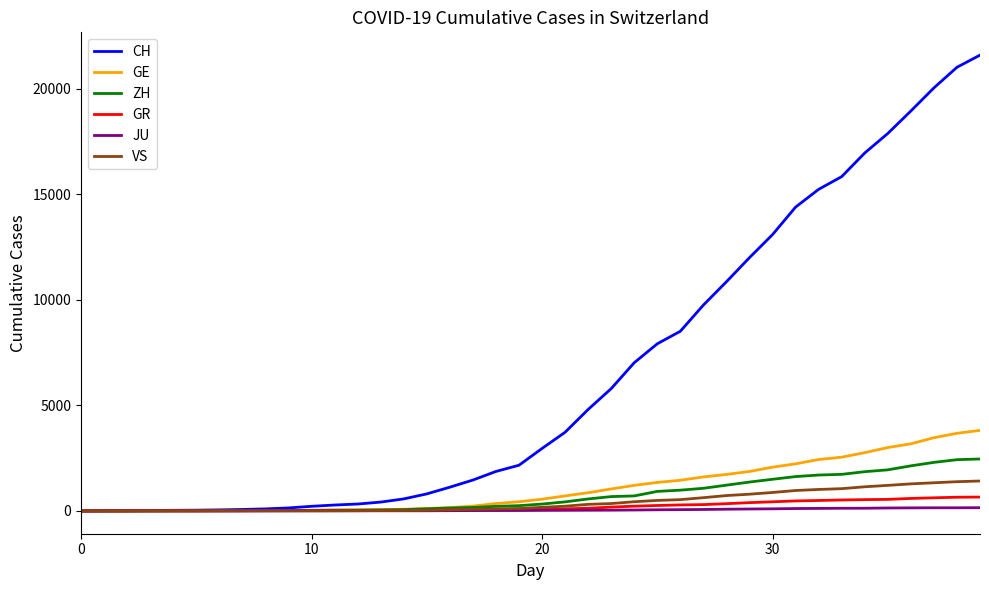

What is the greatest value displayed?

21593